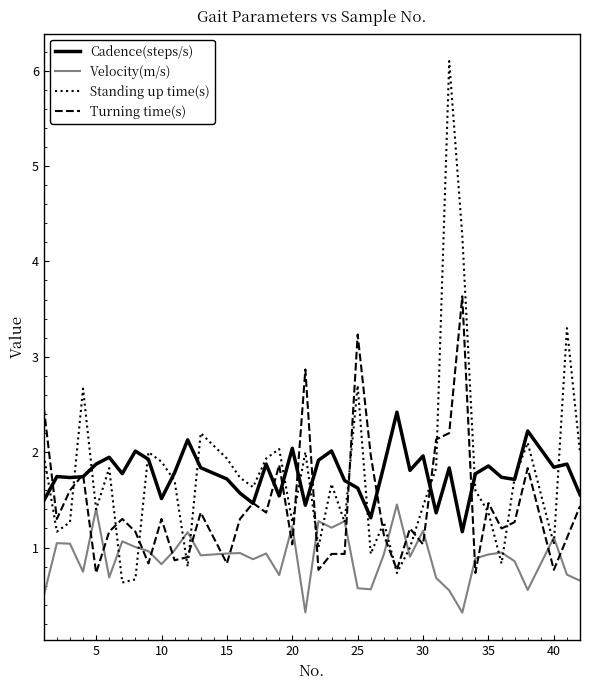

Which series has the widest spread of values?

Standing up time(s)